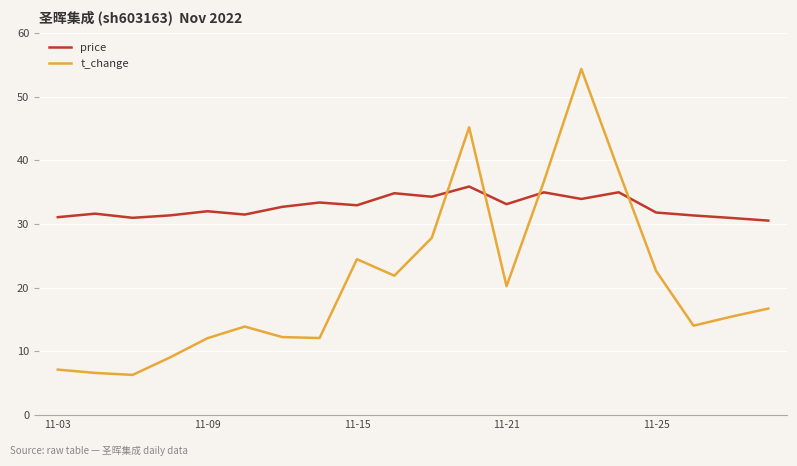

List the series in order of their overall mean, highest first.

price, t_change